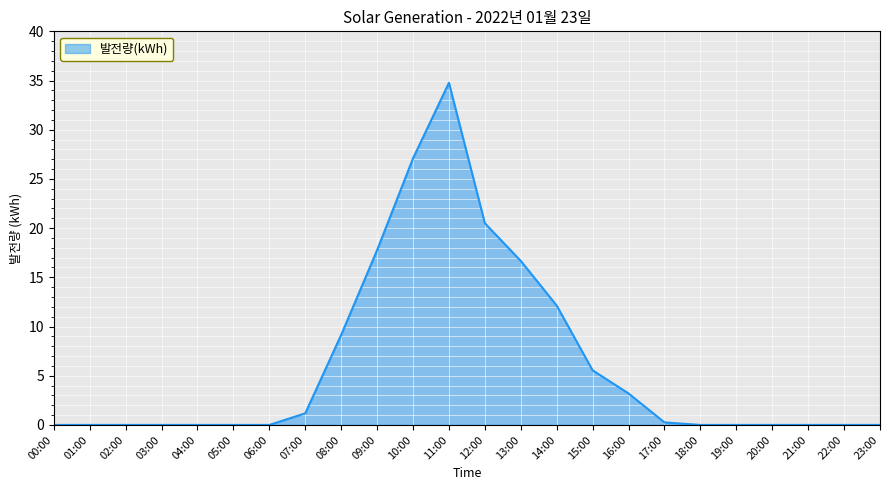

The value at 09:00 is 25.8. True or false?

False